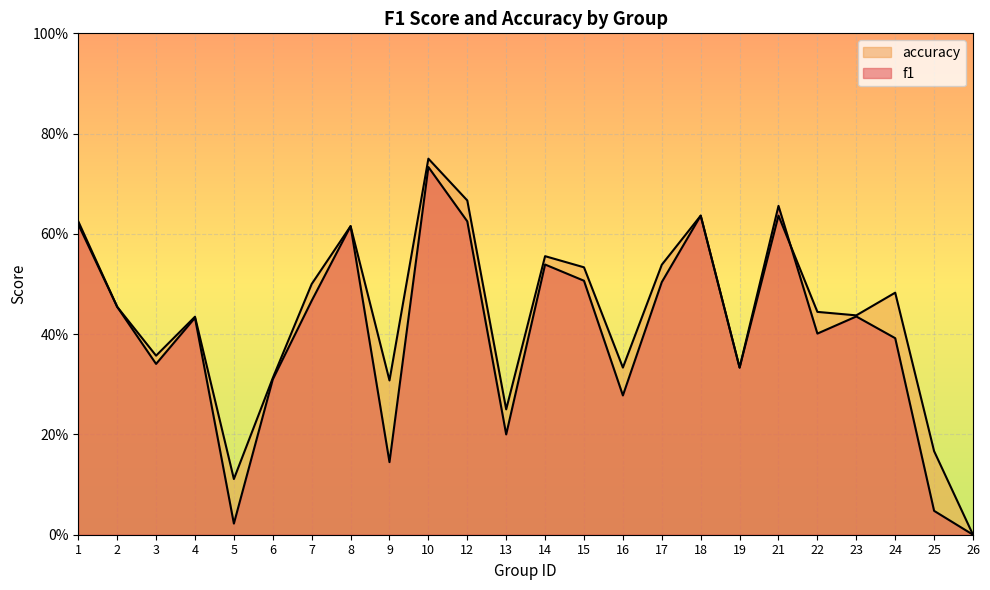

How many lines are shown in the chart?

2